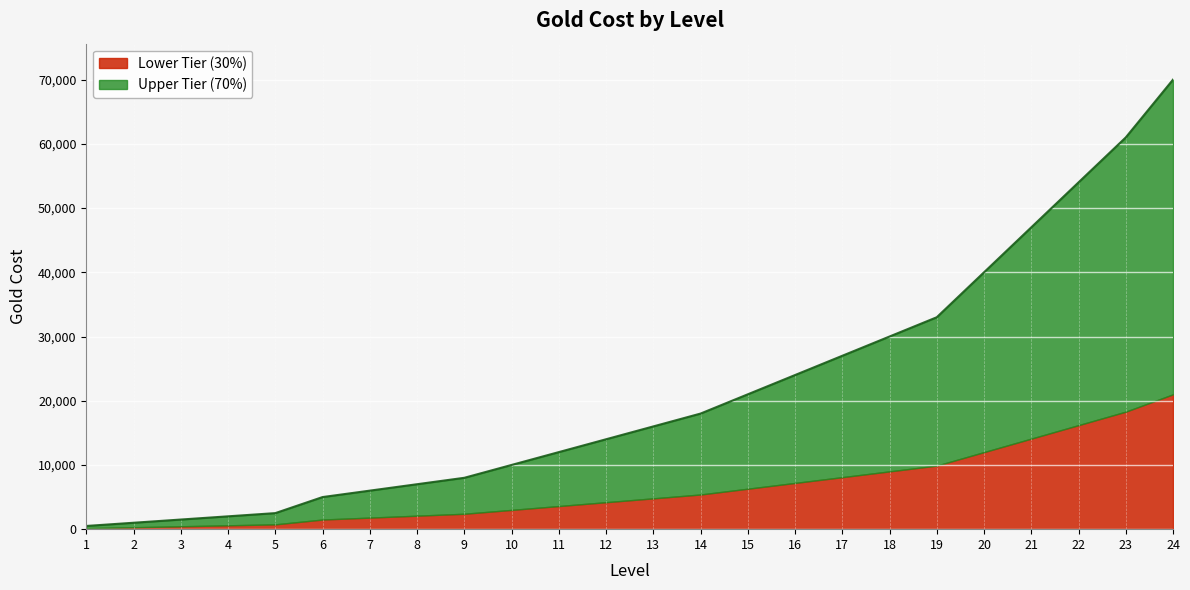

What is the value of the 4th point from the left?

2000